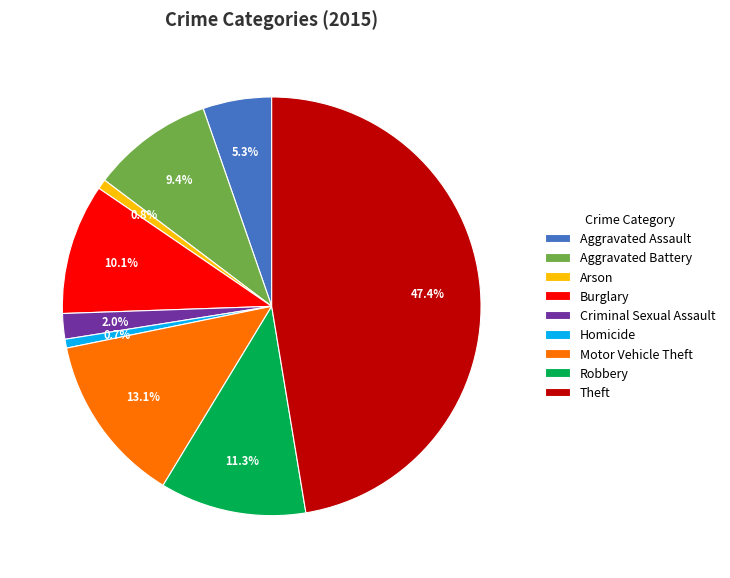

The Arson slice represents 10% of the pie. True or false?

False